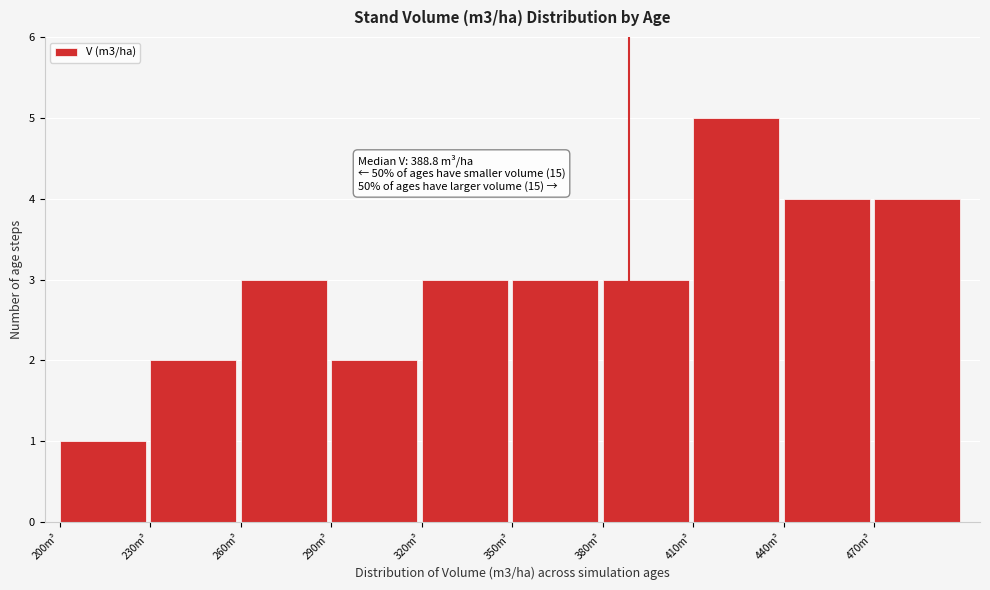

Over which range of the x-axis is the bar tallest?

410 to 440